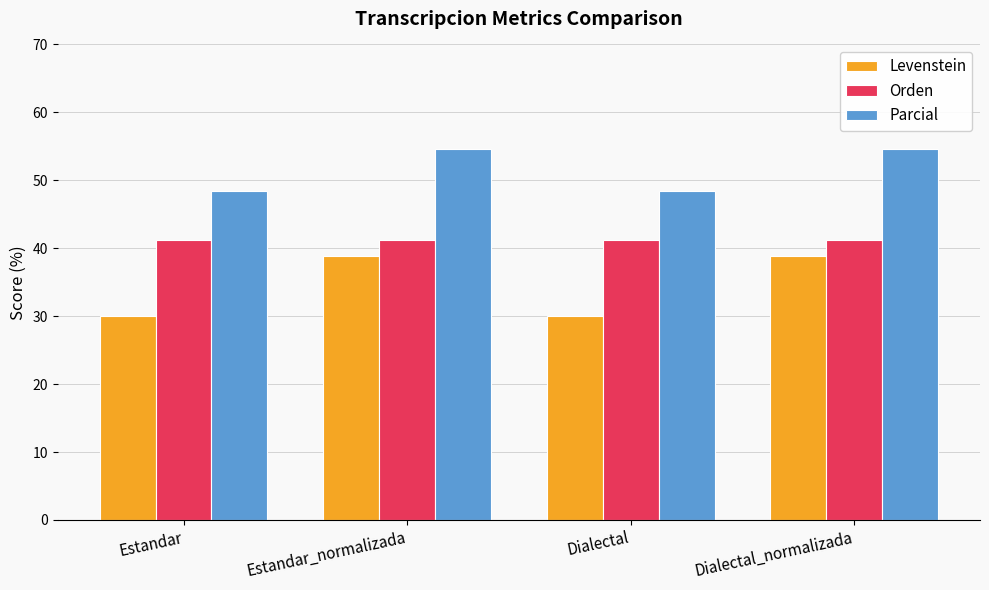

How many distinct data groups are displayed?

3